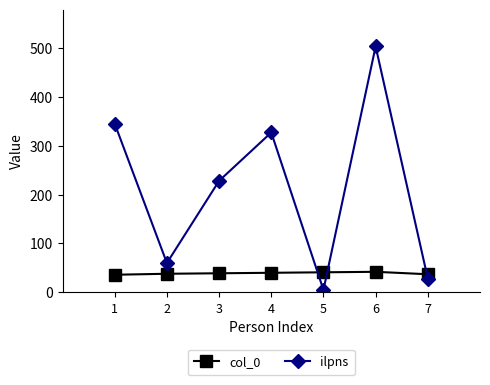

At which label does ilpns first exceed 228?

1